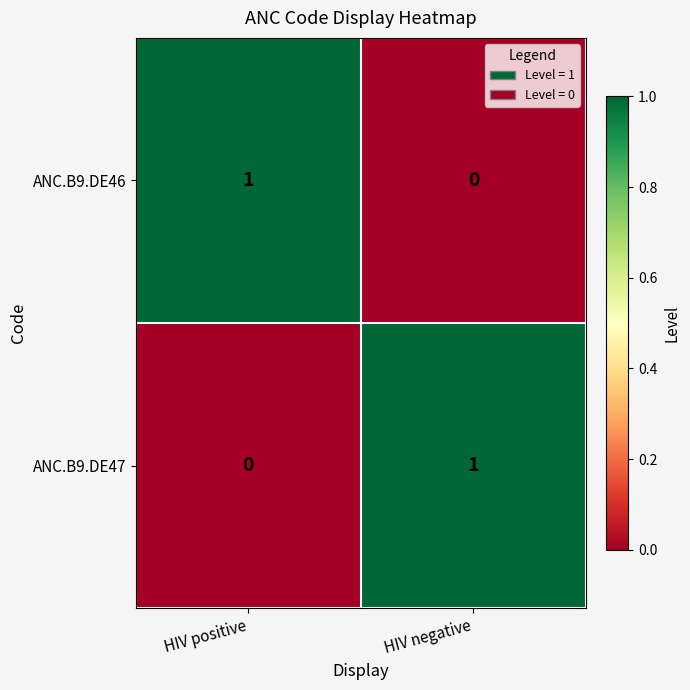

Is it true that ANC.B9.DE47 equals 0 at HIV positive?

True